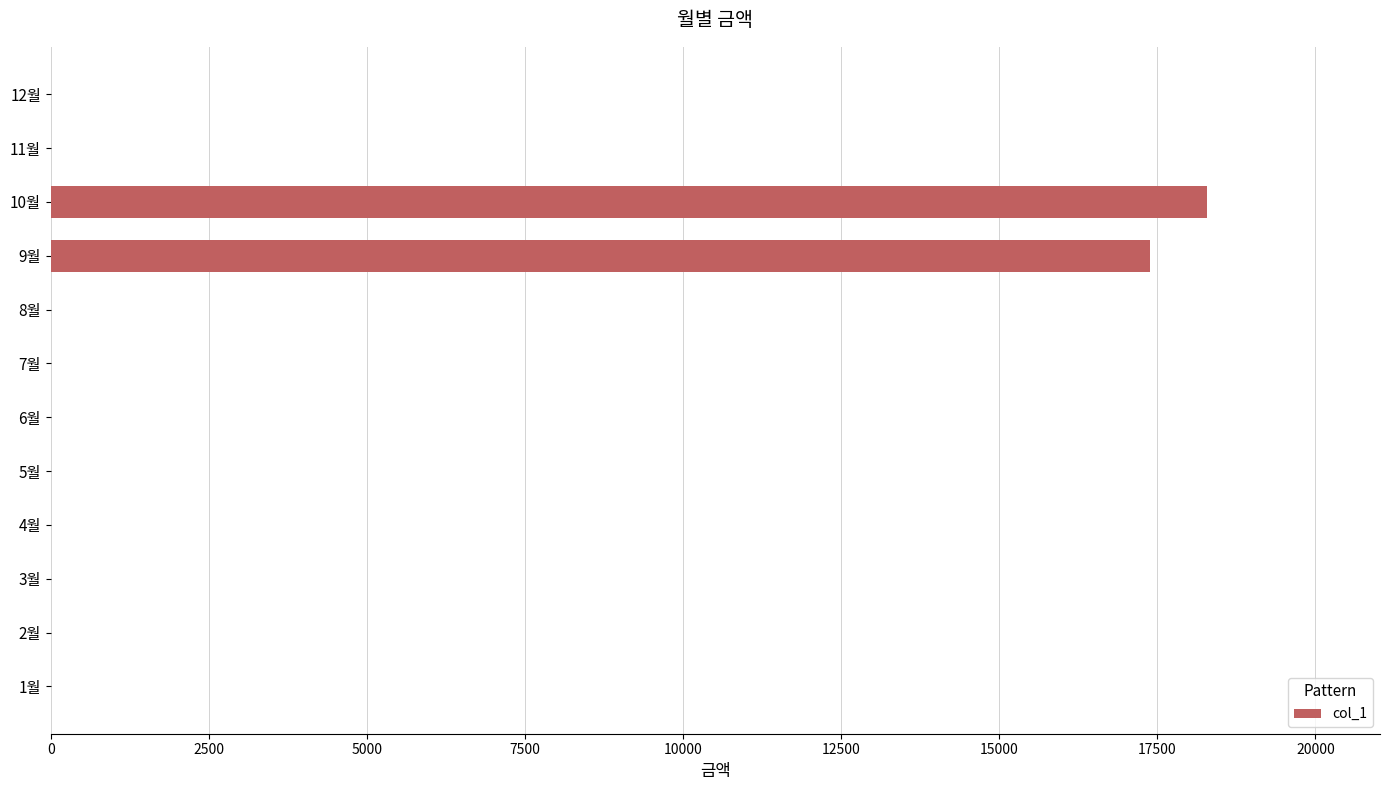

What is the average value?

2972